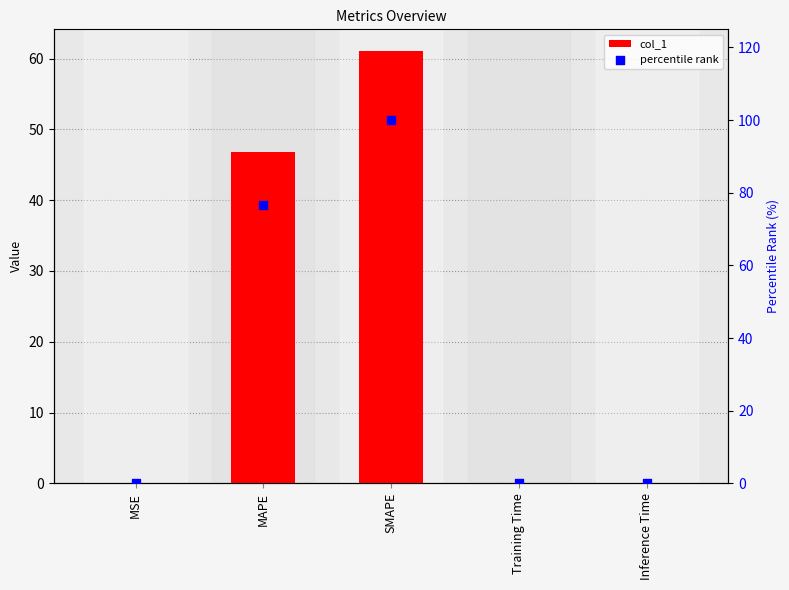

Which series has the widest spread of Y values?

percentile rank